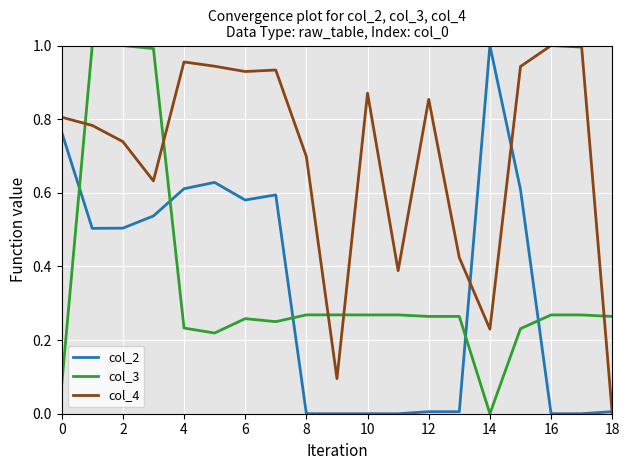

Which series has the largest total across all categories?

col_4